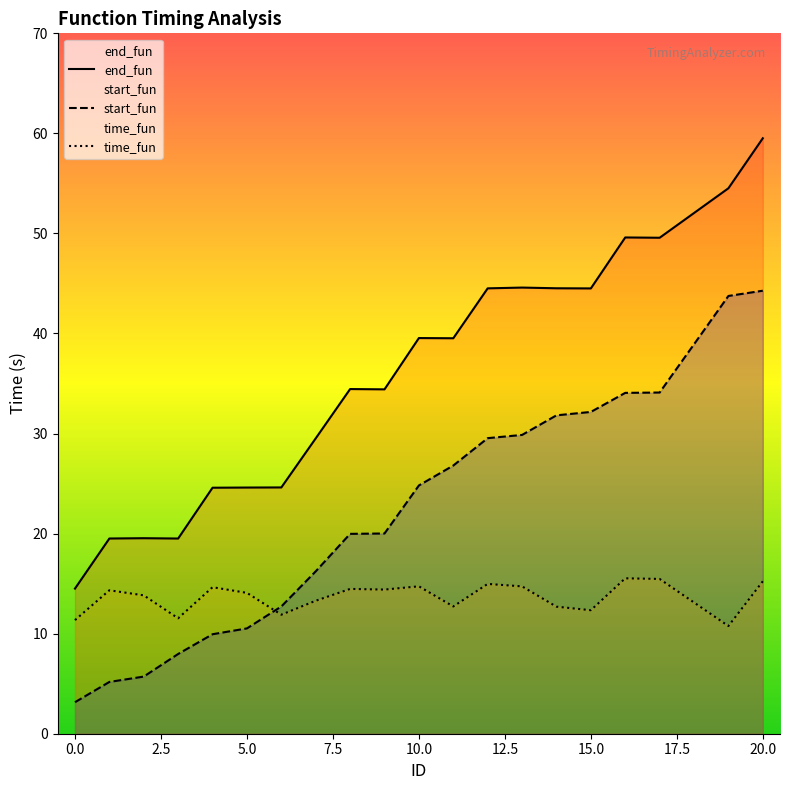

What is the difference between the second highest and second lowest values in the start_fun series?

38.6